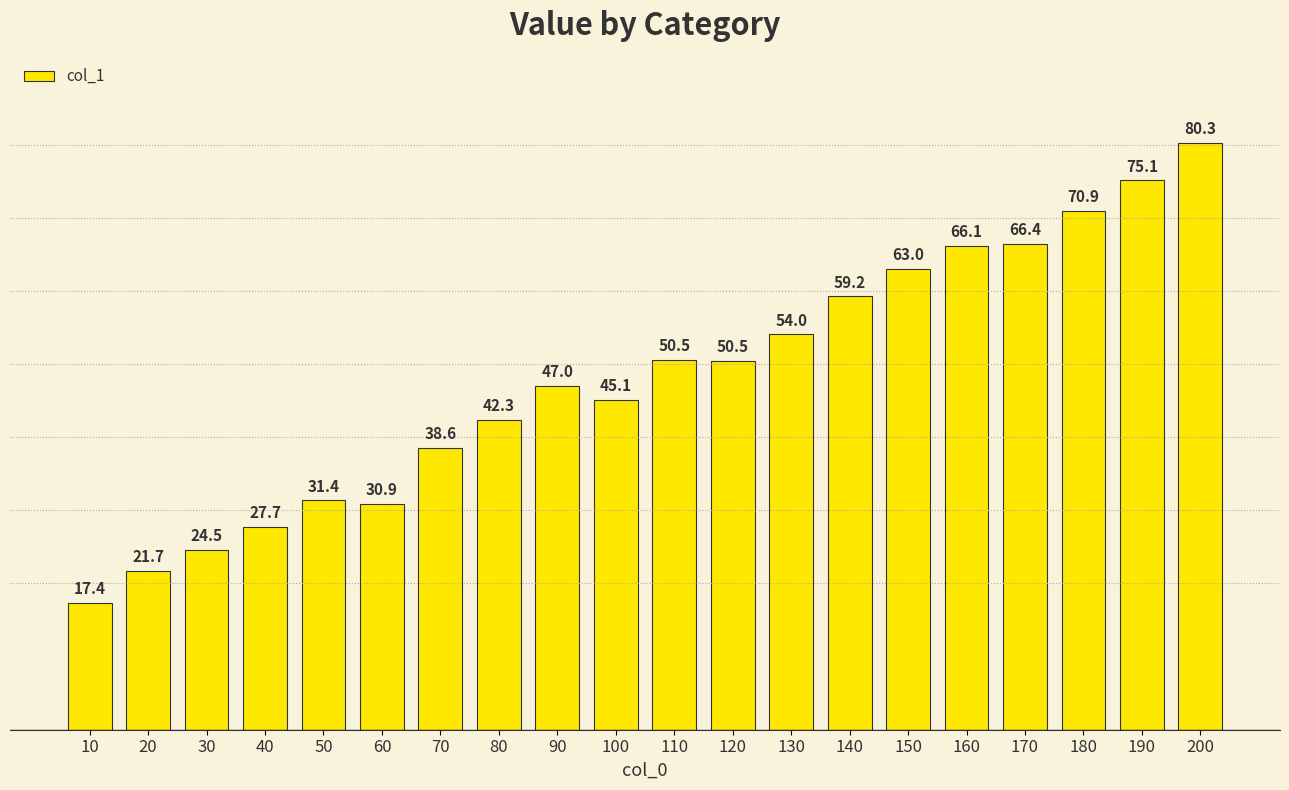

What is the value of the 3rd bar from the left?

24.5